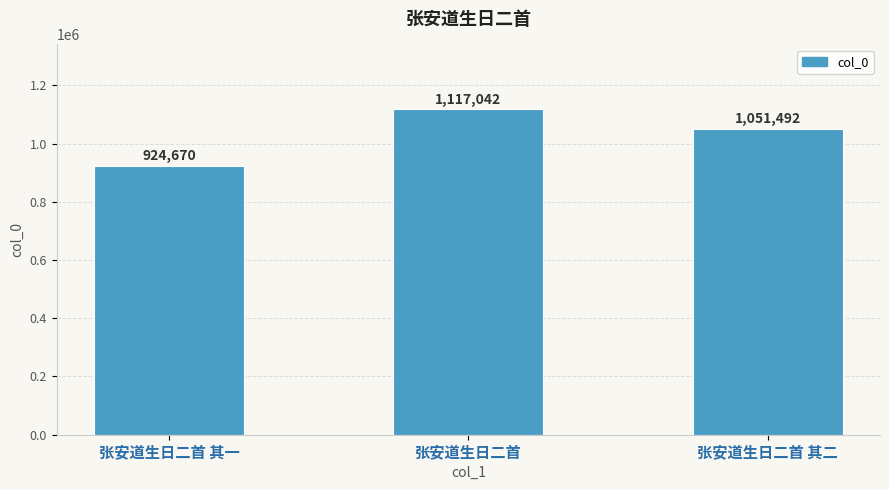

What is the label of the 3rd bar from the left?

张安道生日二首 其二